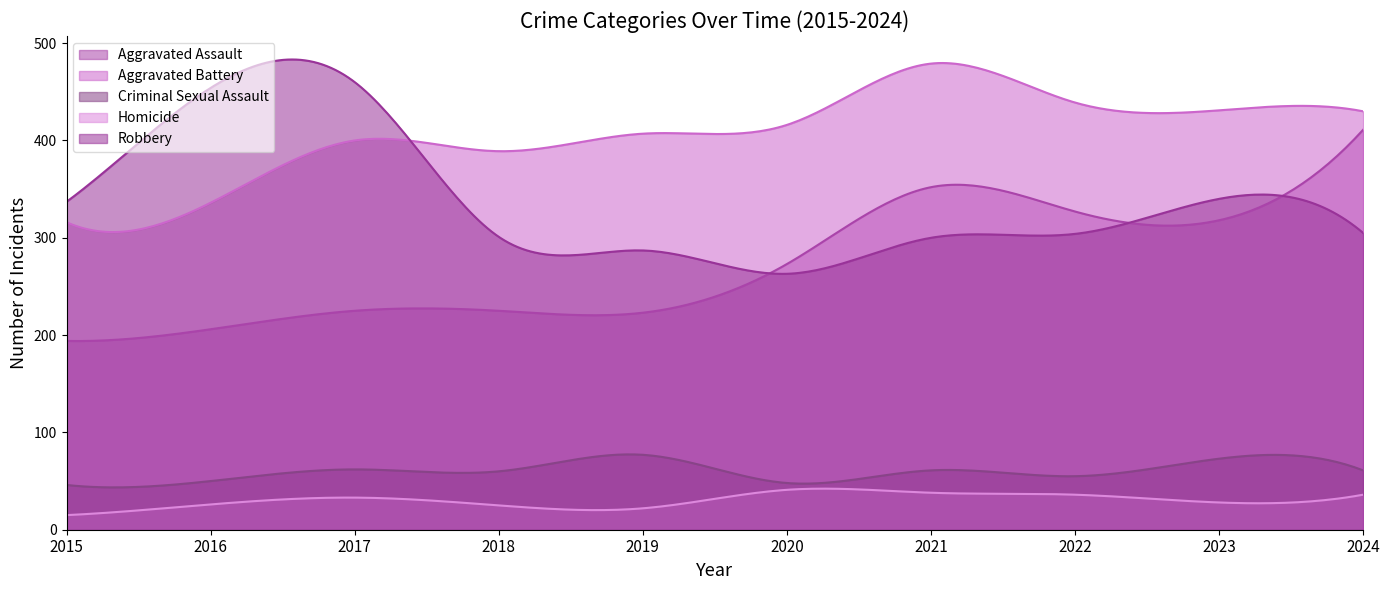

What is the approximate value of Aggravated Battery at 2017, to the nearest 10?

400